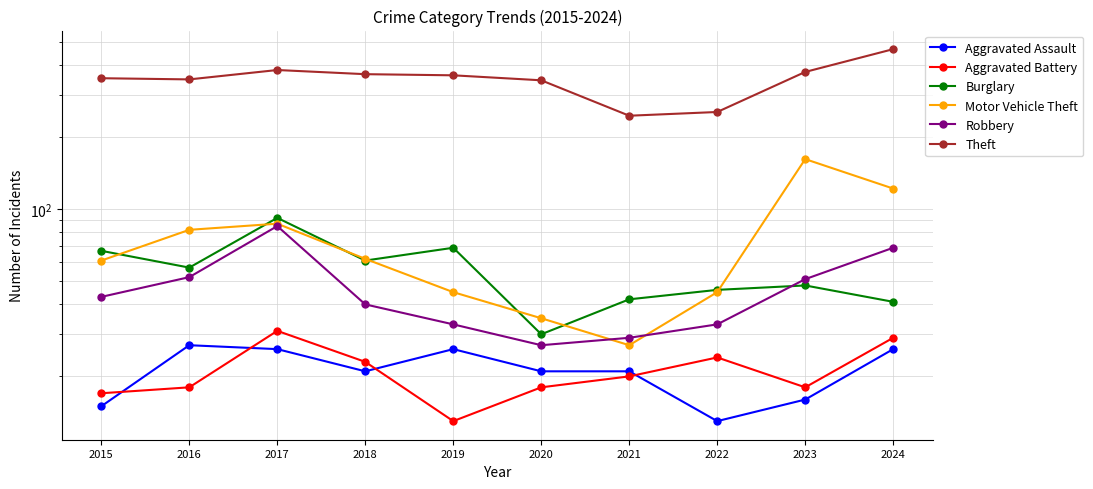

Which has a higher value, 2018 or 2022?

2018